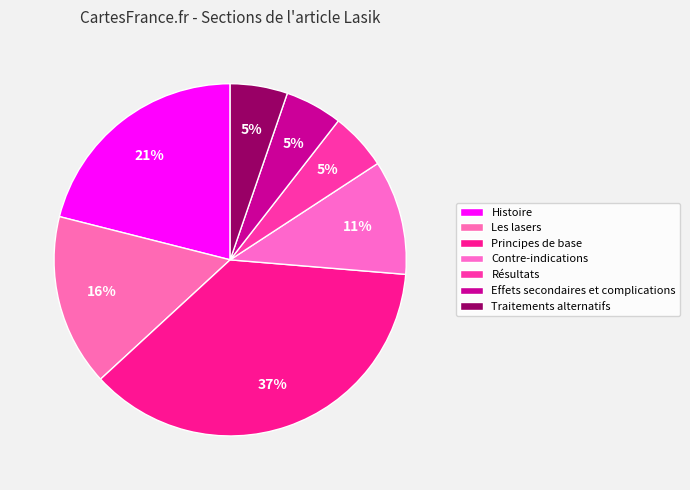

True or false: Résultats accounts for 1% of the total.

False